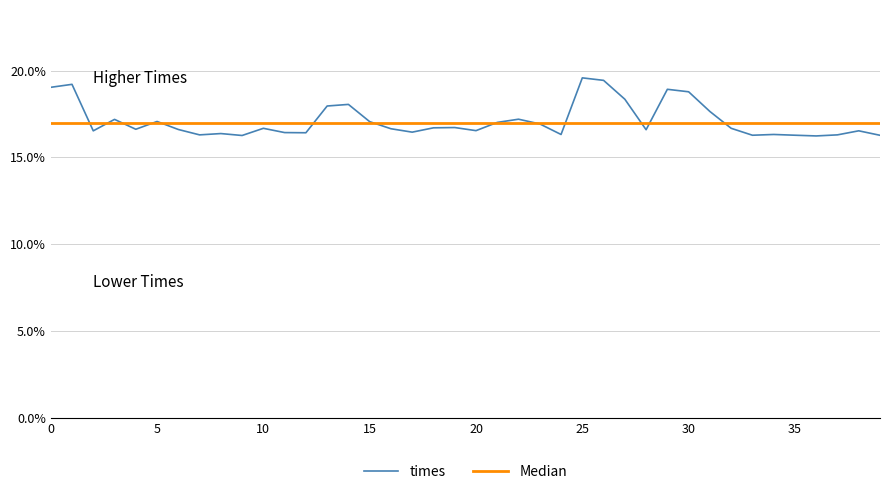

Is this an area chart (filled region under the line)?

No